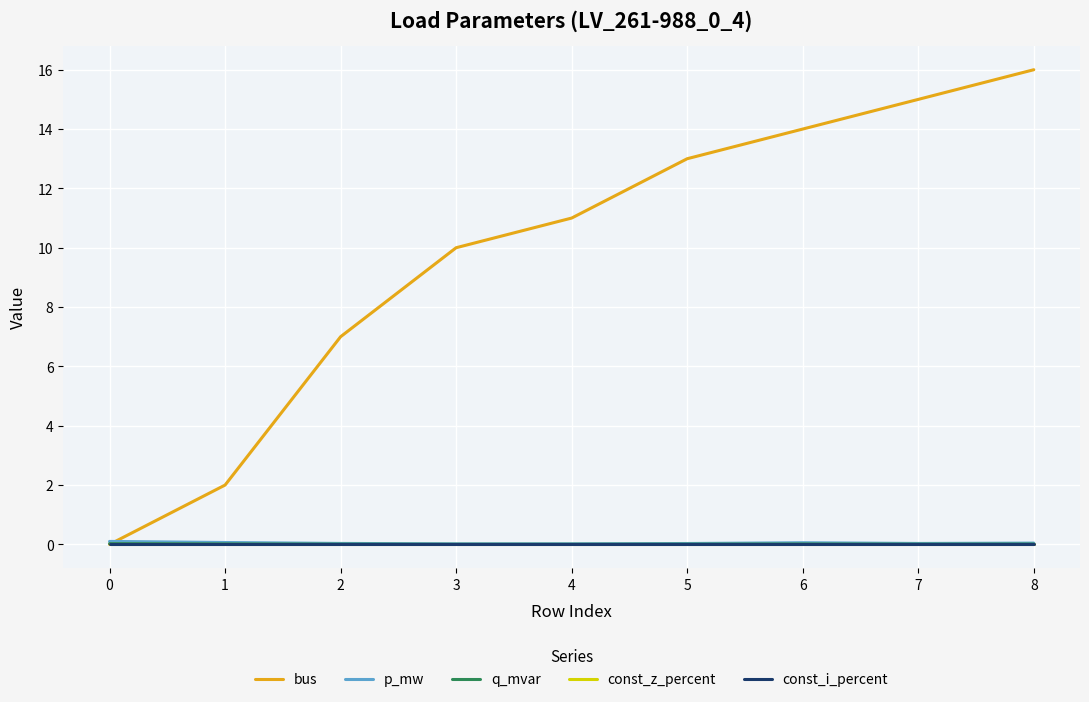

Does the chart have visible grid lines?

Yes